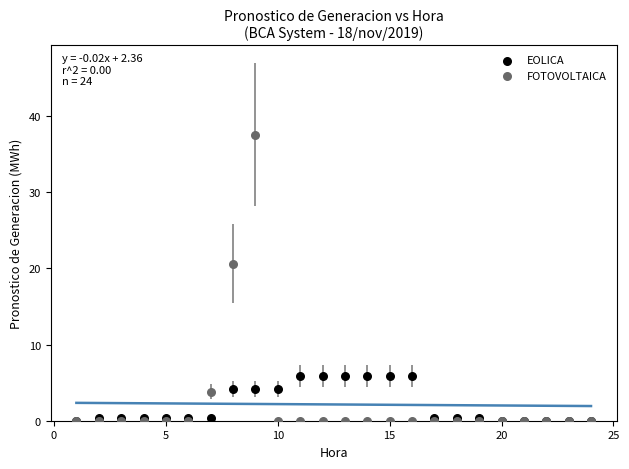

In the FOTOVOLTAICA series, what Y value is closest to 18?

20.6